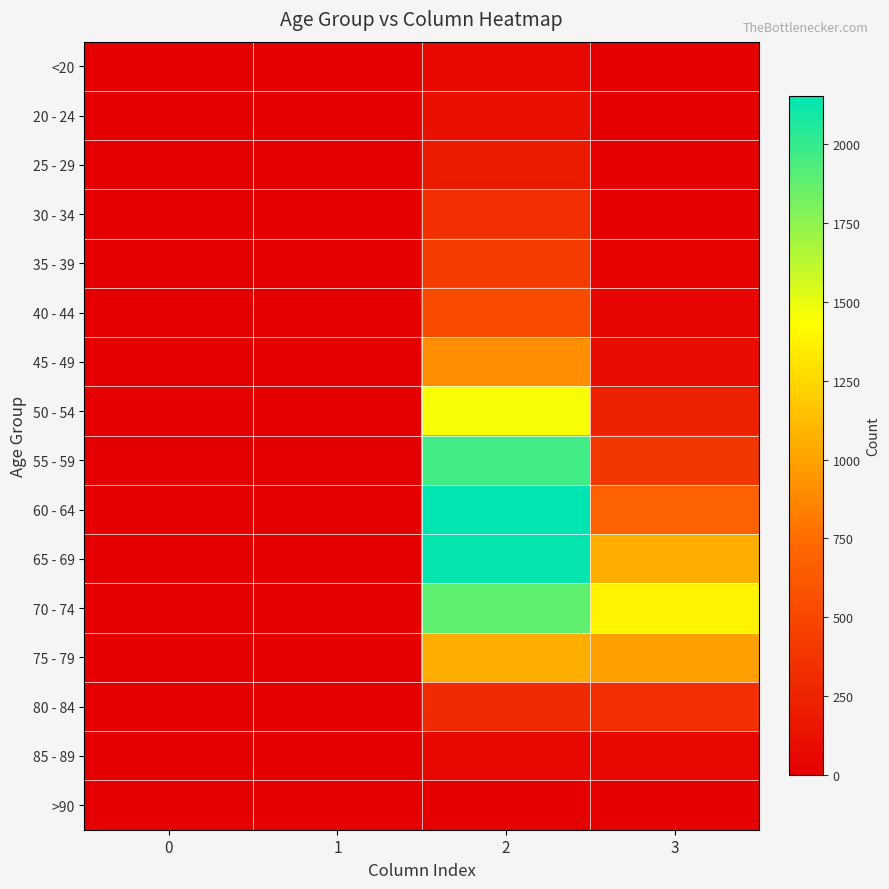

Reading right to left, extract all data points from this chart.

<20: 3=7	2=62	1=1	0=0
20 - 24: 3=2	2=121	1=0	0=1
25 - 29: 3=13	2=196	1=0	0=0
30 - 34: 3=14	2=333	1=2	0=0
35 - 39: 3=26	2=420	1=1	0=2
40 - 44: 3=53	2=530	1=1	0=0
45 - 49: 3=97	2=915	1=1	0=2
50 - 54: 3=227	2=1450	1=3	0=9
55 - 59: 3=392	2=1965	1=6	0=8
60 - 64: 3=689	2=2151	1=8	0=11
65 - 69: 3=1057	2=2130	1=6	0=6
70 - 74: 3=1381	2=1882	1=14	0=13
75 - 79: 3=993	2=1053	1=12	0=10
80 - 84: 3=333	2=296	1=4	0=7
85 - 89: 3=64	2=62	1=1	0=3
>90: 3=9	2=15	1=0	0=0